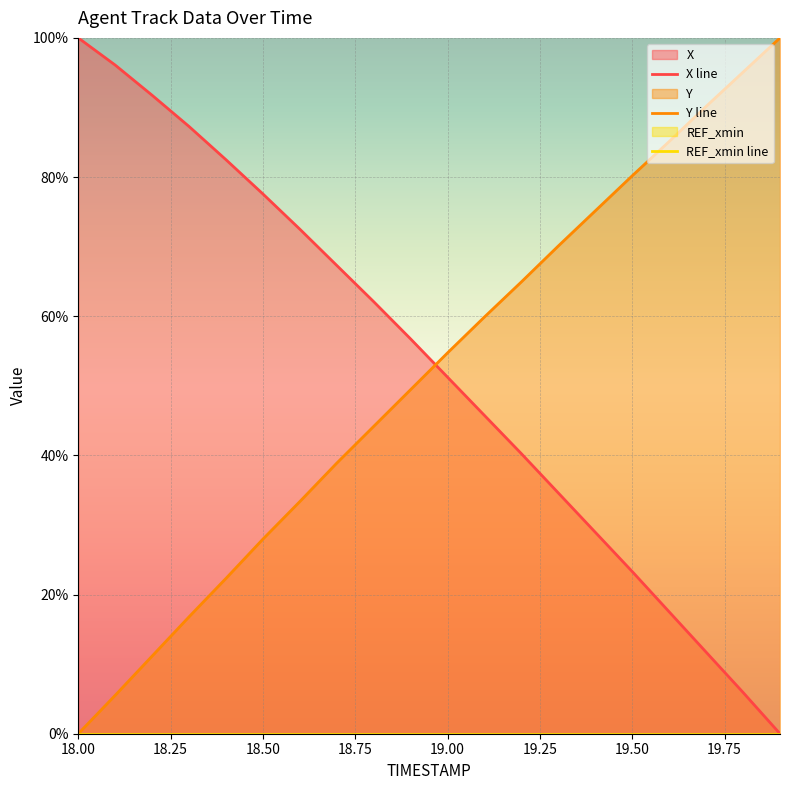

What position from the right is 19.9?

1